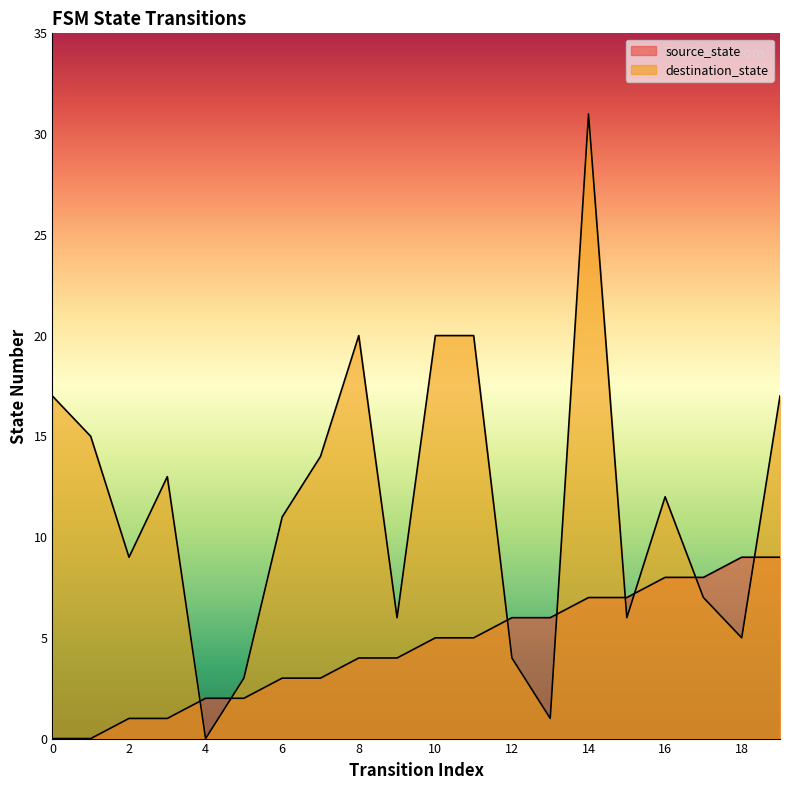

True or false: source_state and destination_state intersect in this chart.

True